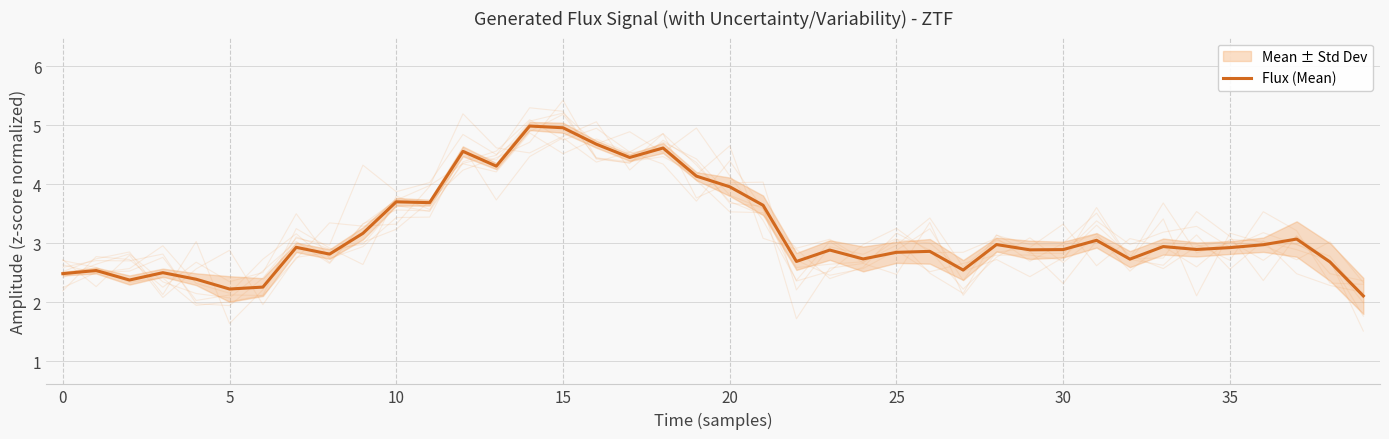

The value of Flux (Mean) at 5 is 2.2. True or false?

True